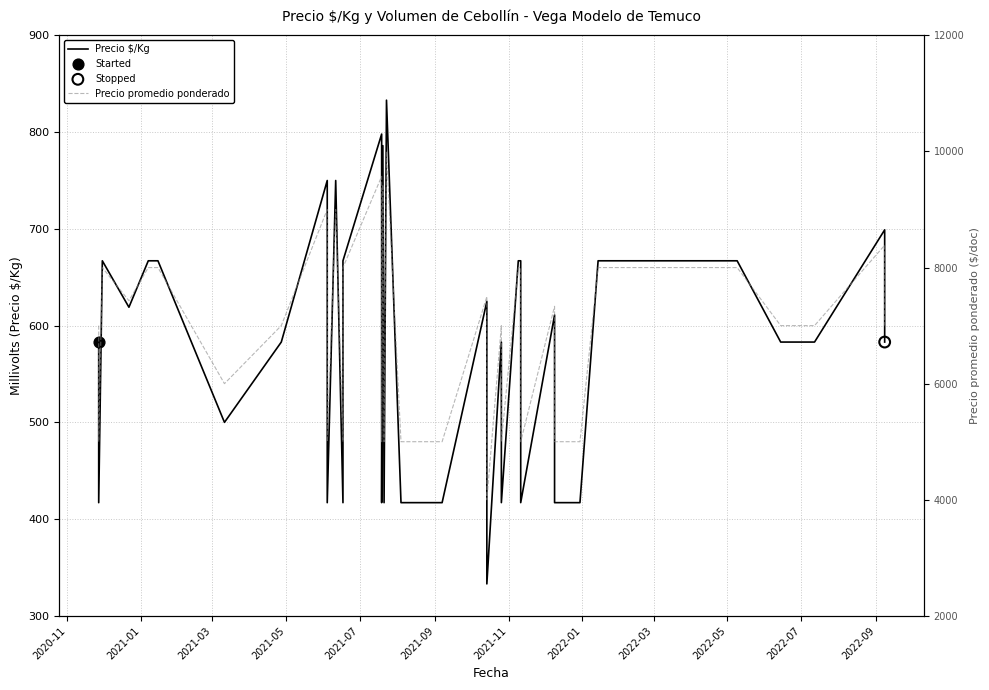

Which series contains the highest Y value?

Precio promedio ponderado